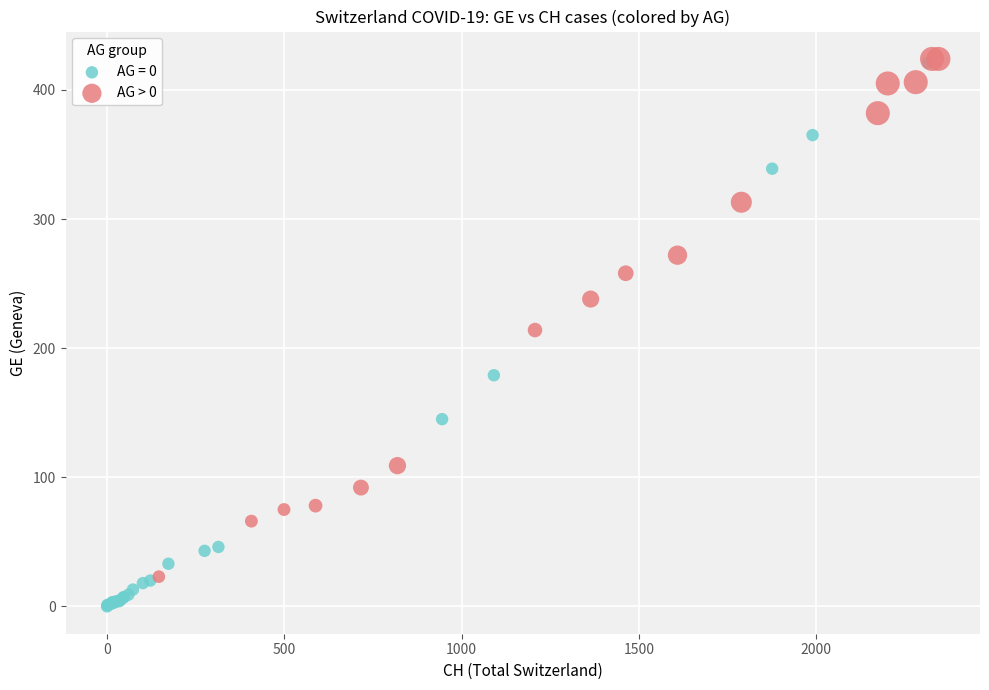

Which series reaches the minimum Y coordinate?

AG = 0